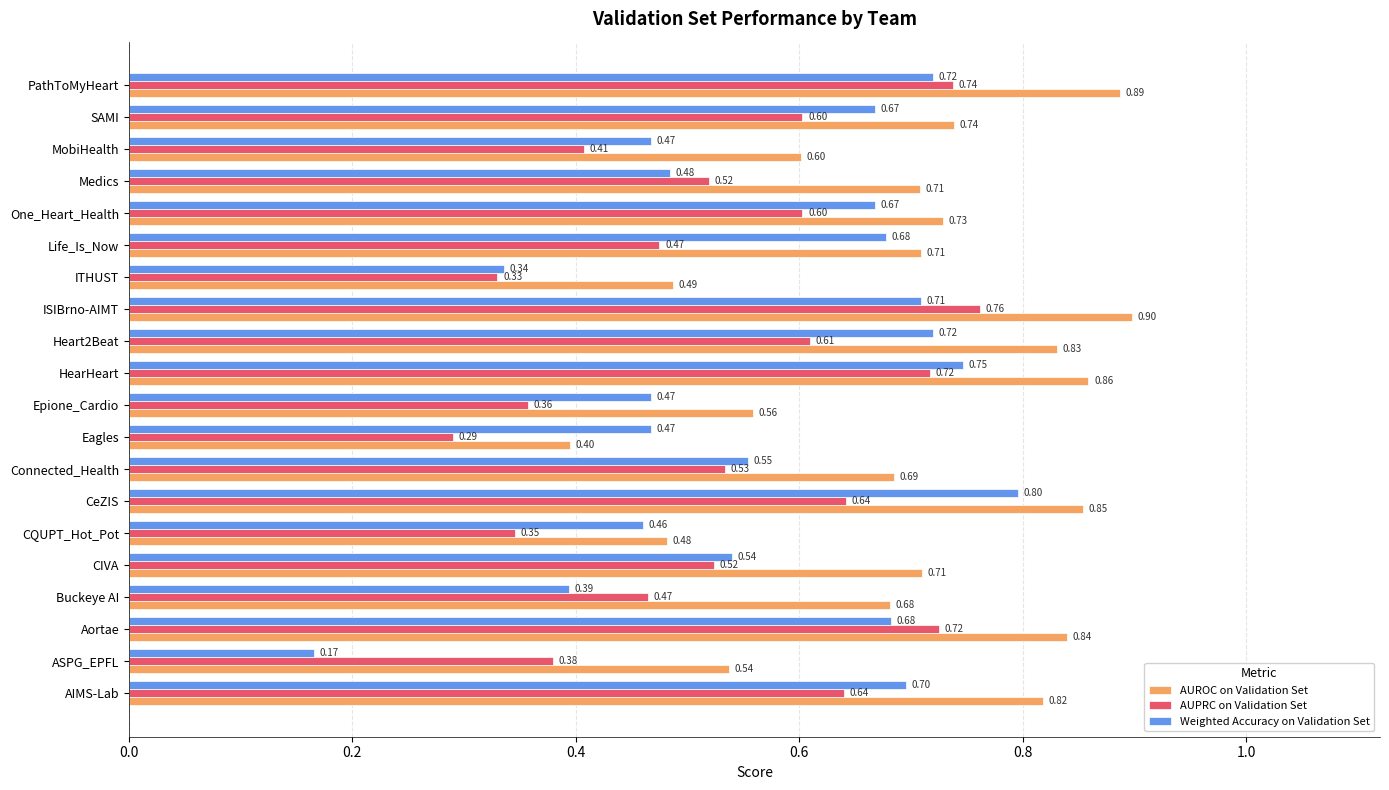

Which series has the widest spread of values?

Weighted Accuracy on Validation Set